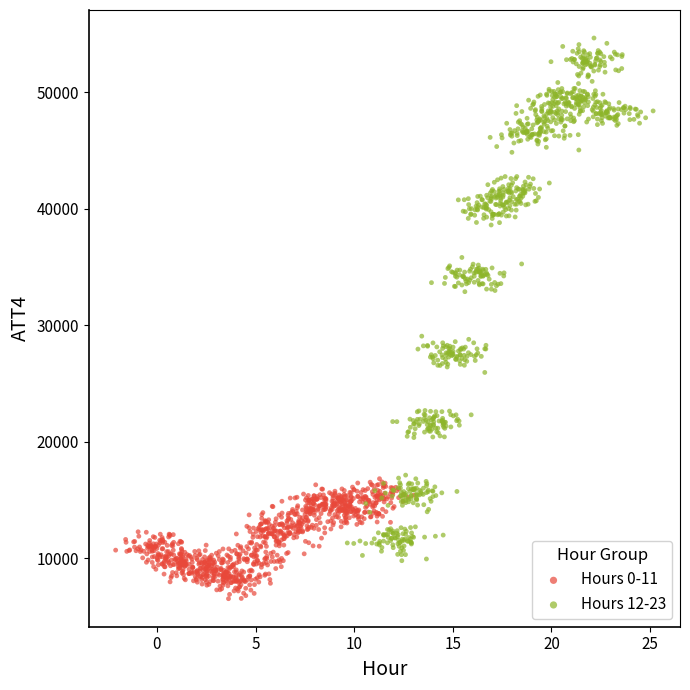

Which series contains the lowest Y value?

Hours 0-11